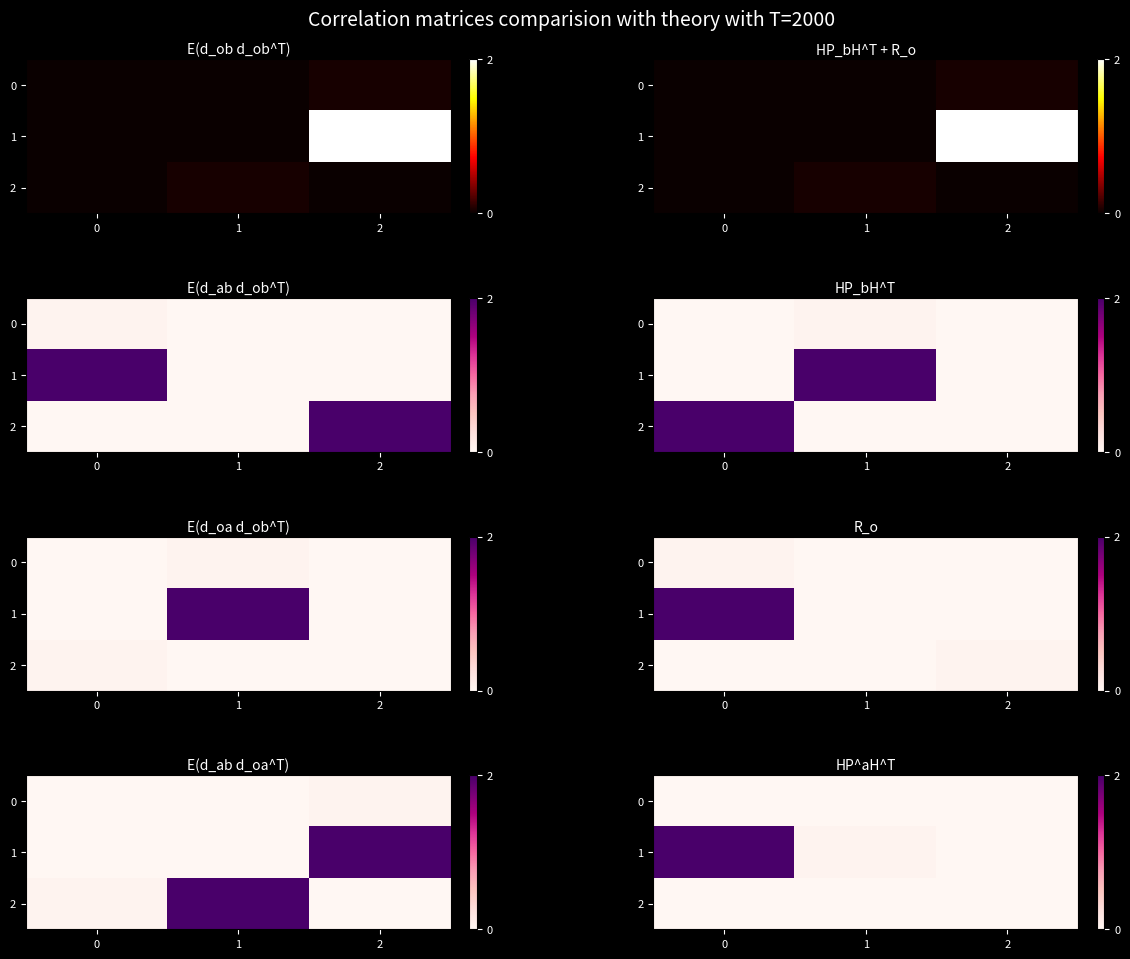

Is the value of 1 at 0 greater than the value of 0 at 1?

Yes